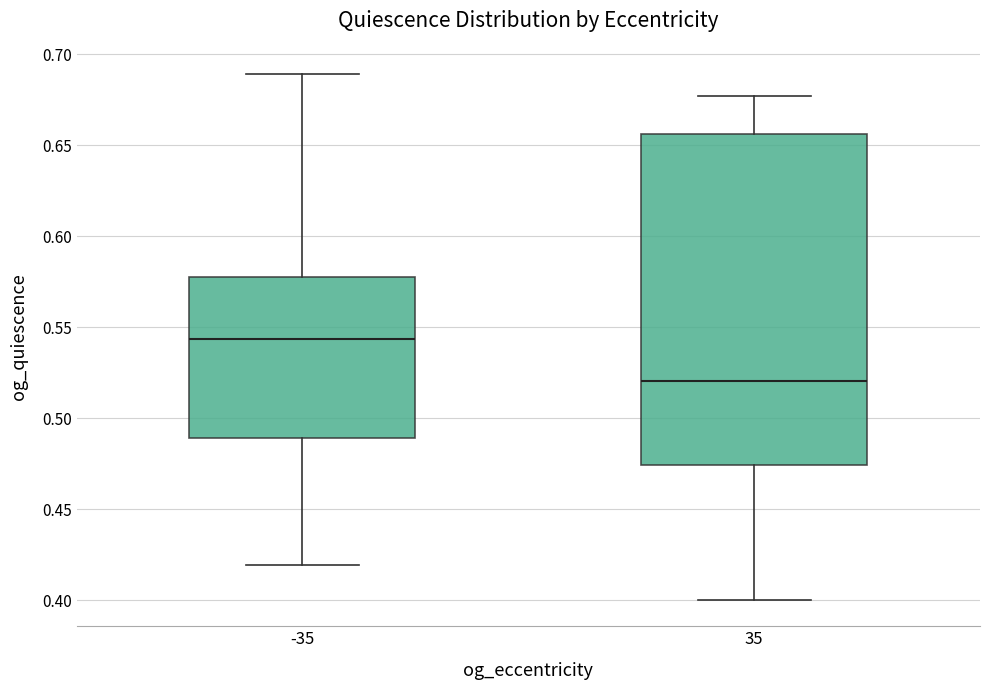

Where does the lower whisker of the box at x = 35 end on the y-axis? The values are not printed on the chart, so give them approximately, as read against the axis.

0.400